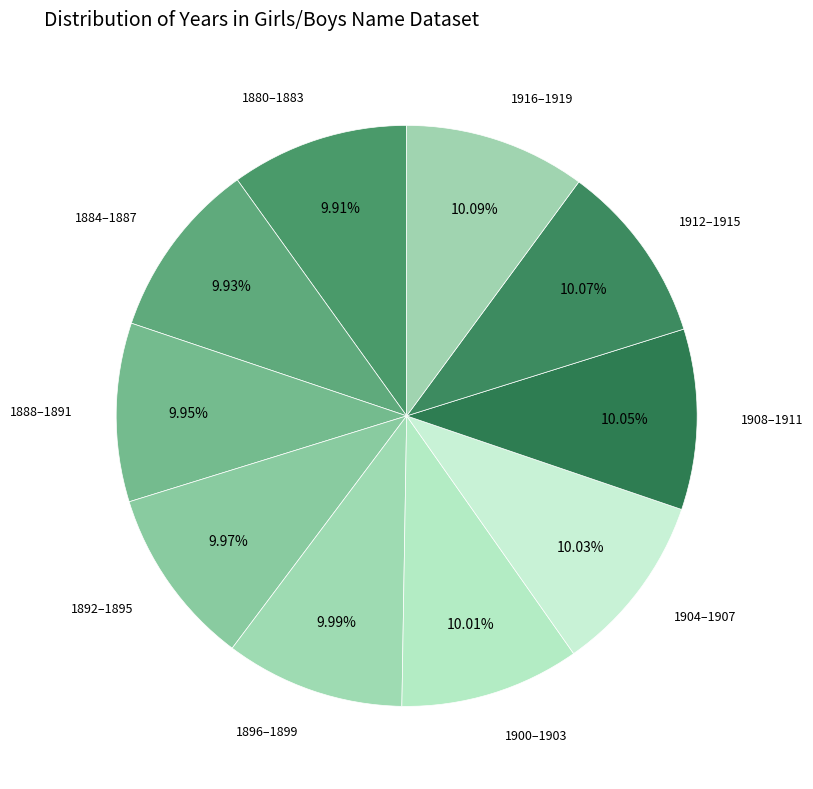

Does any single category account for the majority?

No